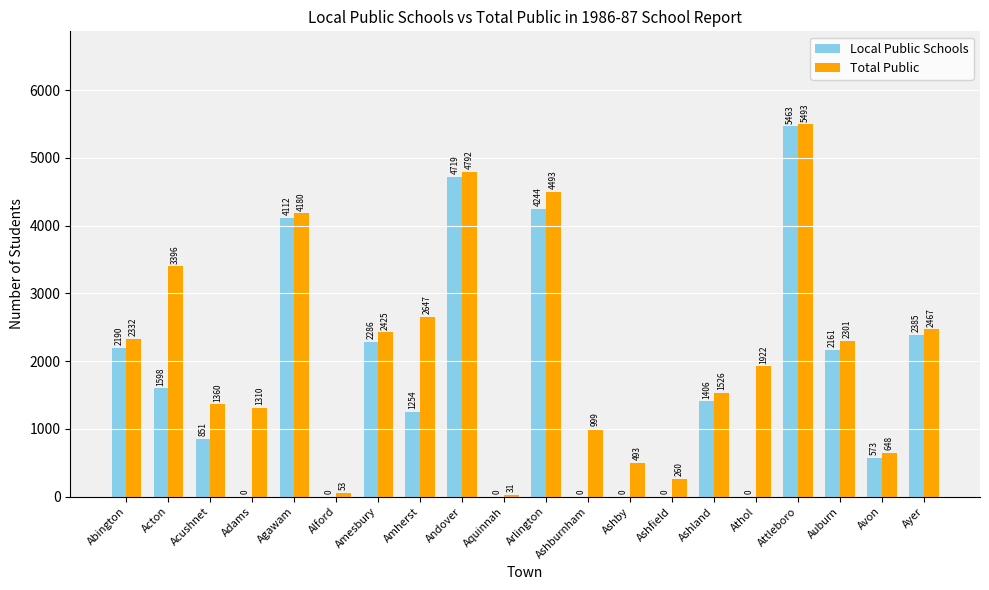

What is the sum of all Total Public values?

43128